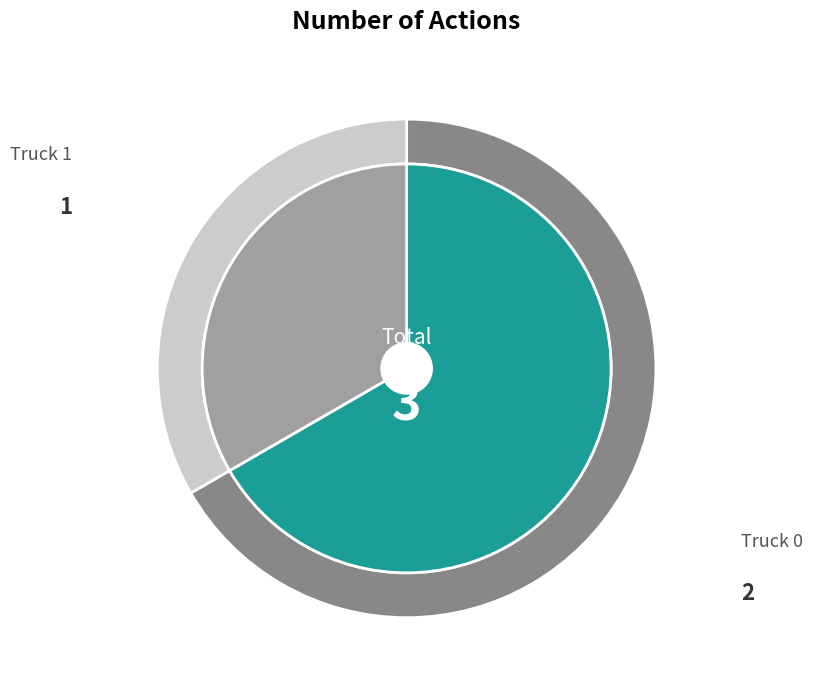

To the nearest percent, what portion does Truck 0 represent?

67%